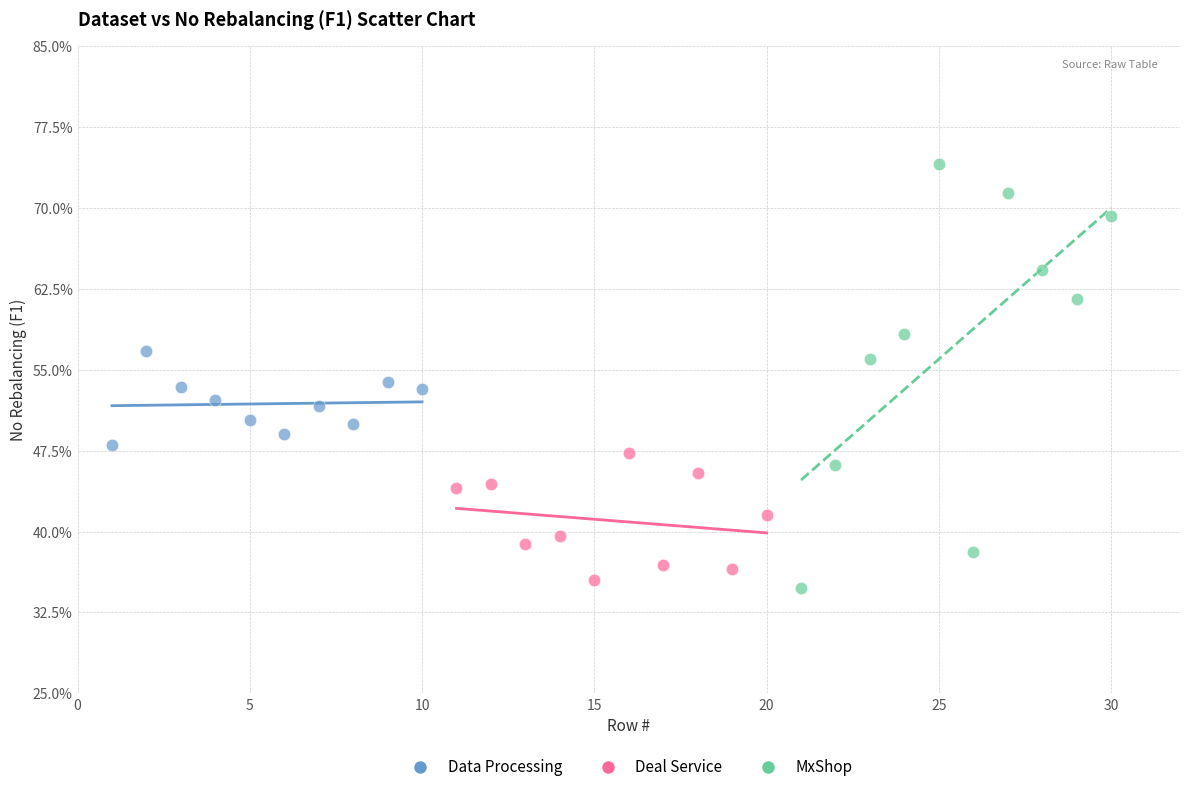

What are all the series names shown in the legend?

Data Processing, Deal Service, MxShop